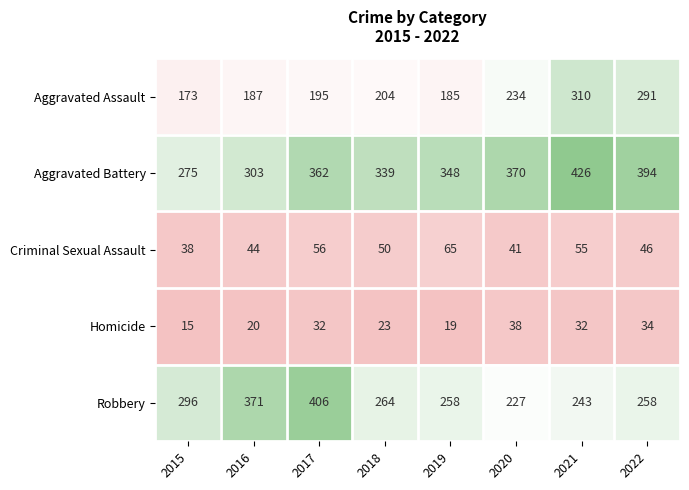

True or false: Criminal Sexual Assault has a value of 14 at 2017.

False